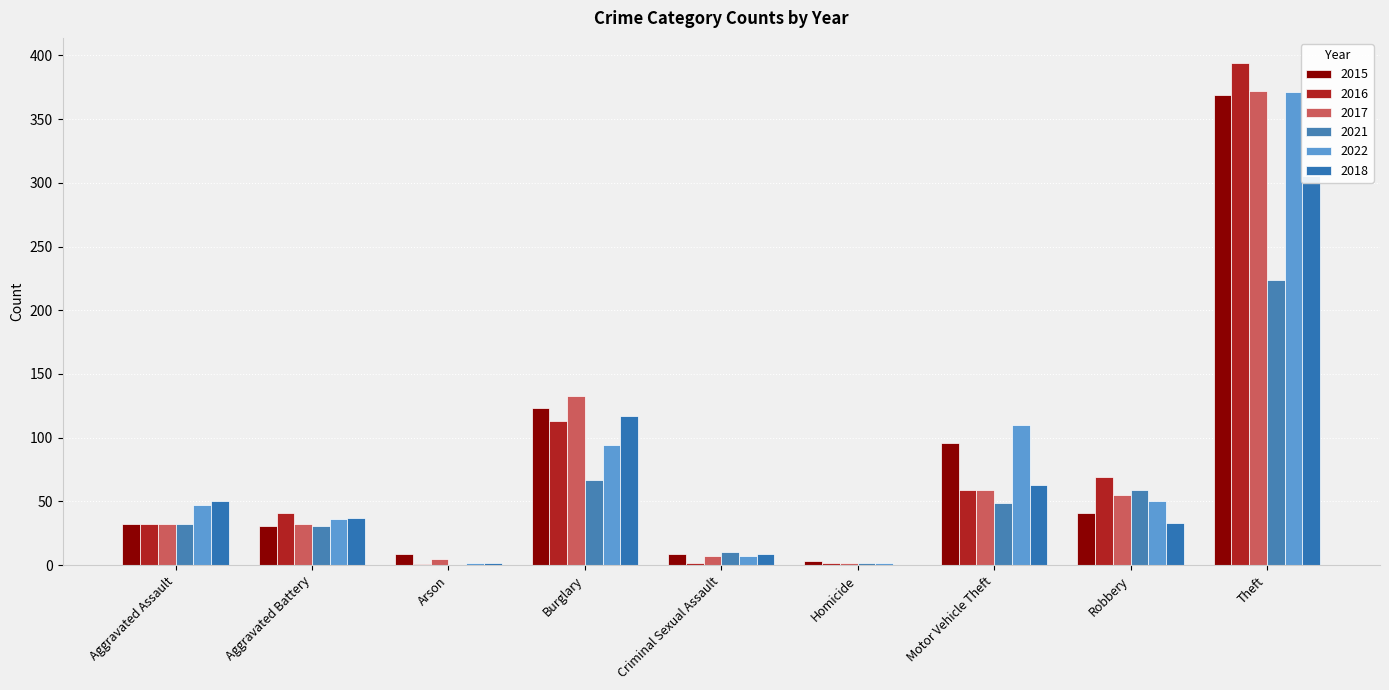

How many distinct data groups are displayed?

6